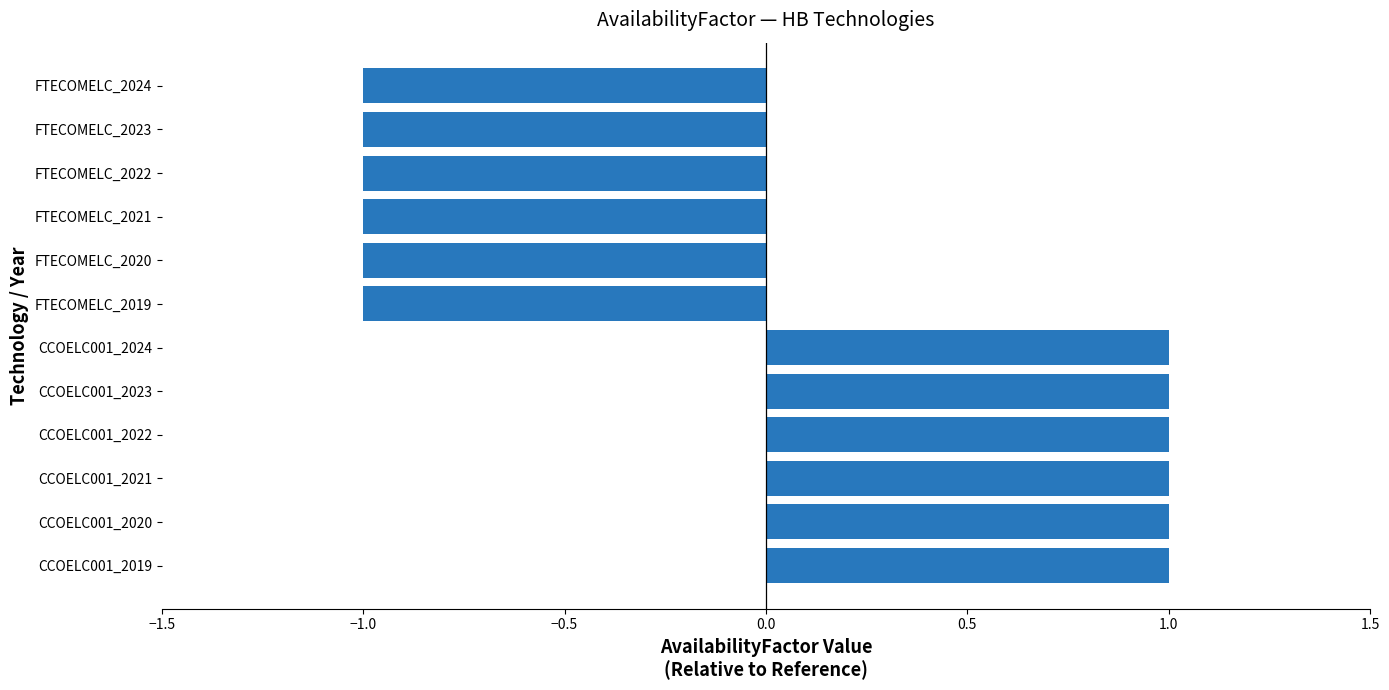

True or false: the data shows 0 at FTECOMELC_2024.

False